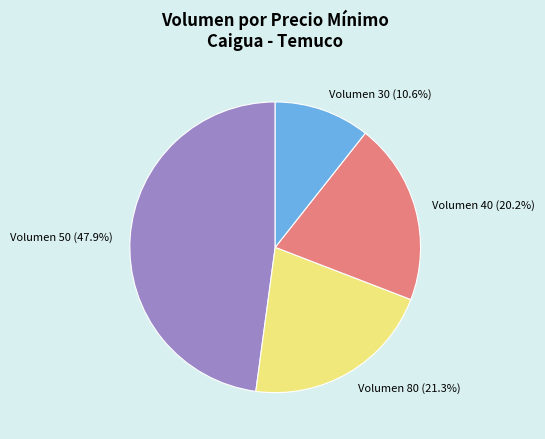

Is there a majority slice in this chart?

No